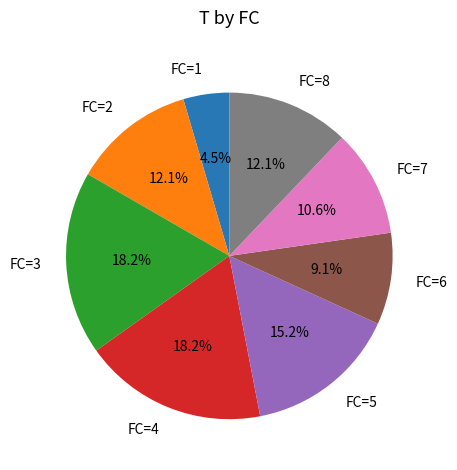

To the nearest percent, what is the difference between the largest and smallest slice percentages?

14%